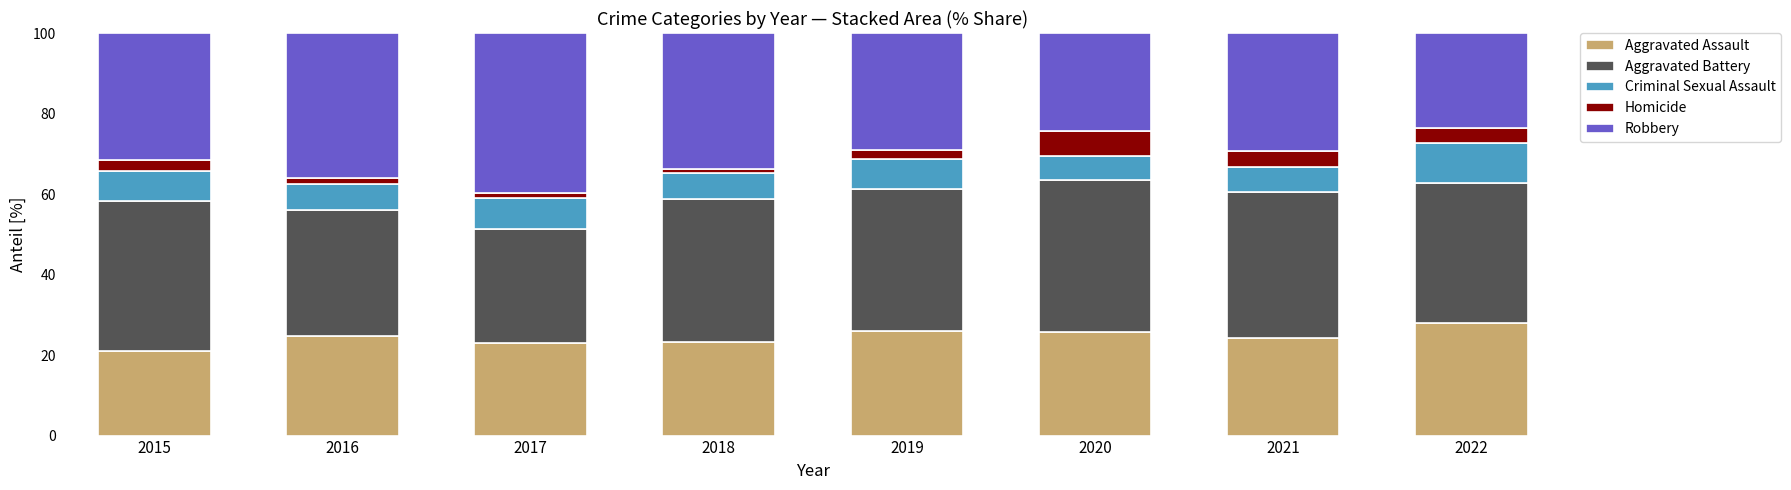

What is the difference between the maximum and minimum values in the Aggravated Assault series?

6.9